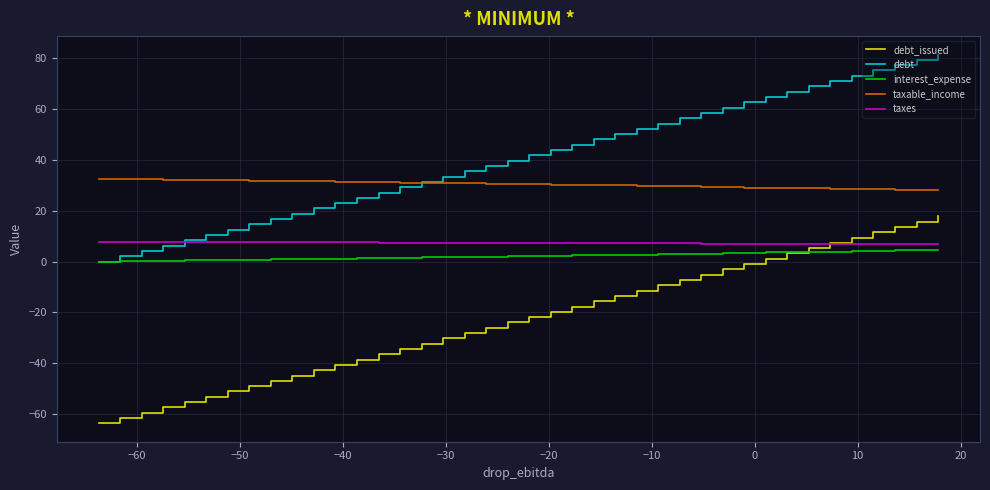

Which series has the largest total across all categories?

debt